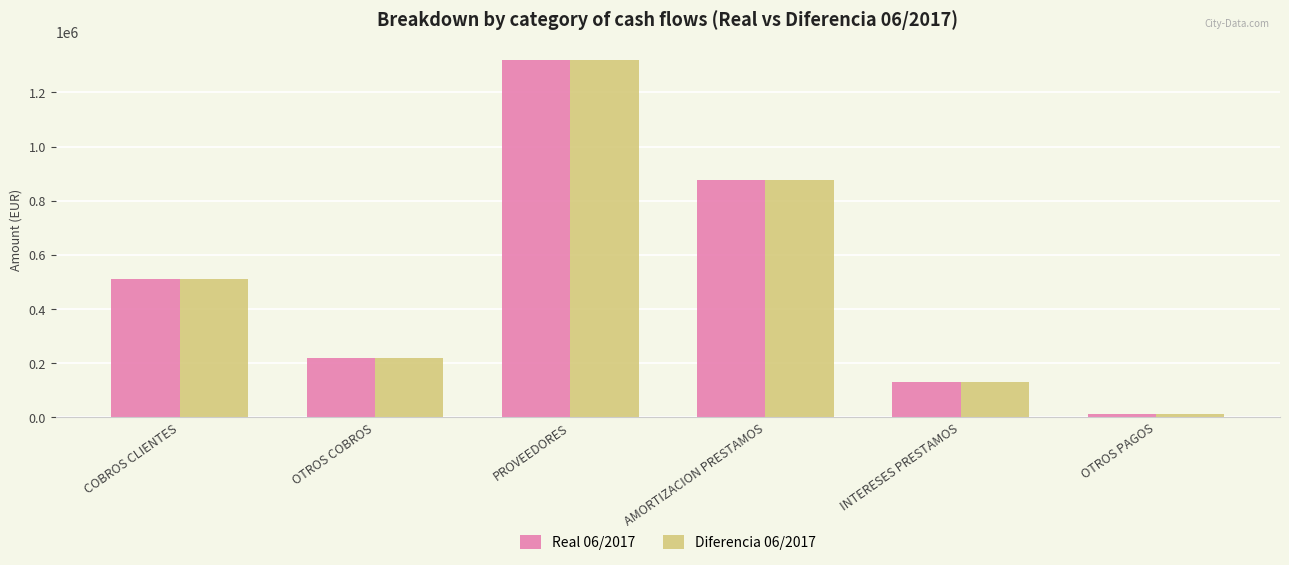

Reading left to right, transcribe all the data shown in this chart.

Real 06/2017: COBROS CLIENTES=508854.8	OTROS COBROS=220000.0	PROVEEDORES=1320719.4	AMORTIZACION PRESTAMOS=877371.4	INTERESES PRESTAMOS=128822.5	OTROS PAGOS=9860.2
Diferencia 06/2017: COBROS CLIENTES=508854.8	OTROS COBROS=220000.0	PROVEEDORES=1320719.4	AMORTIZACION PRESTAMOS=877371.4	INTERESES PRESTAMOS=128822.5	OTROS PAGOS=9860.2